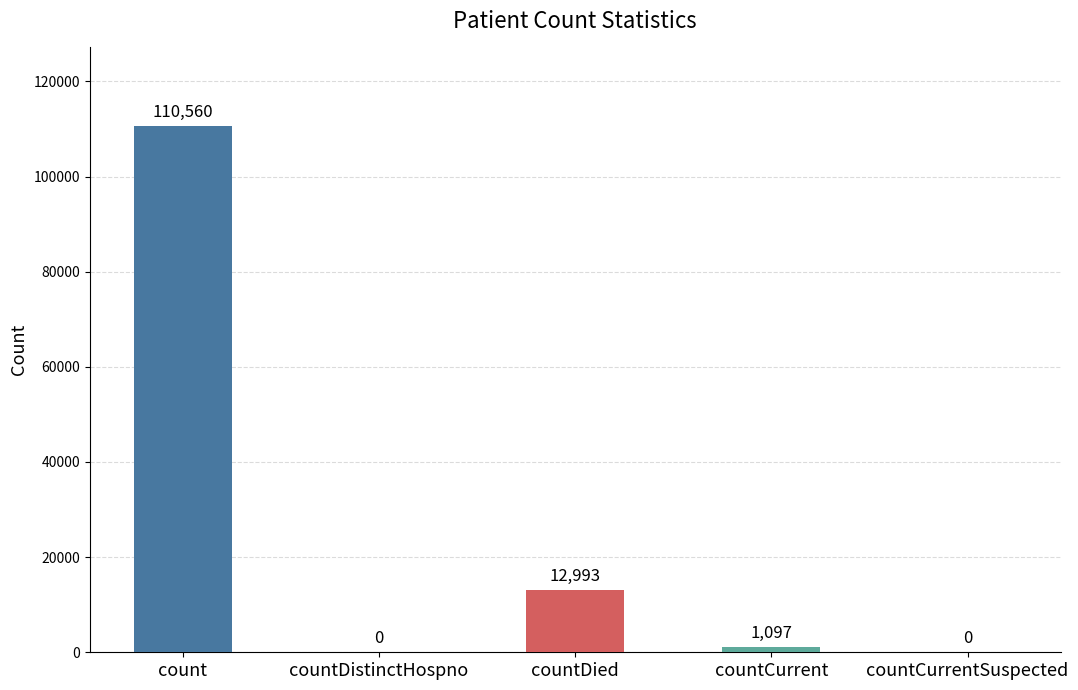

What is the change in value from count to countDistinctHospno?

-110560